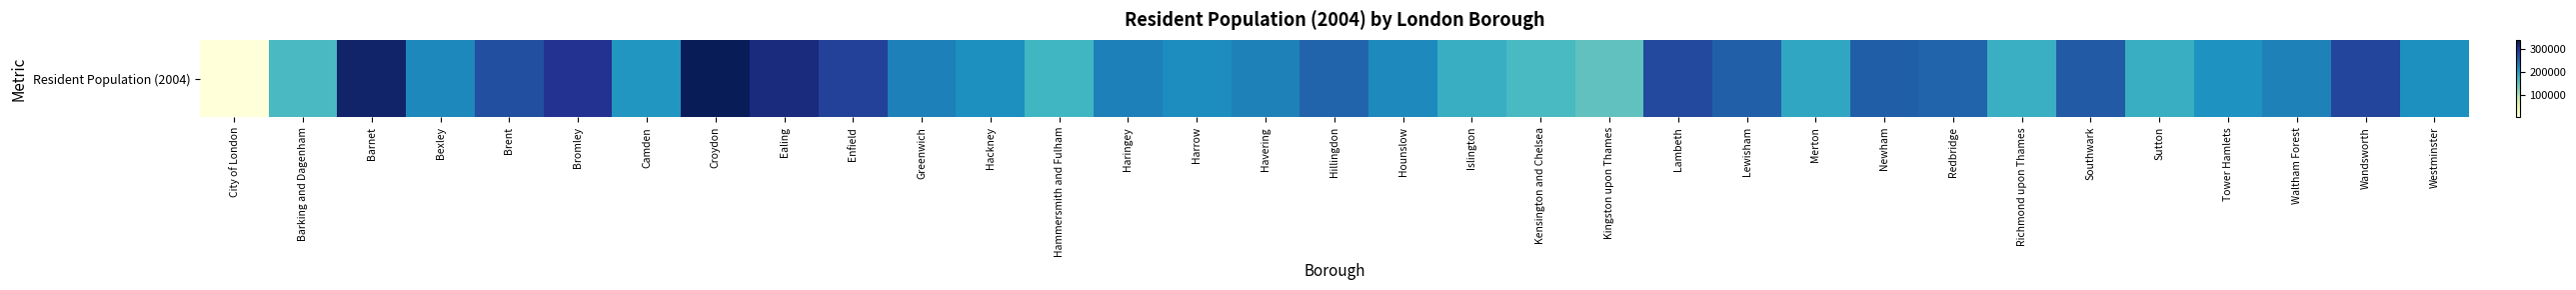

How many data points are less than 225002?

16